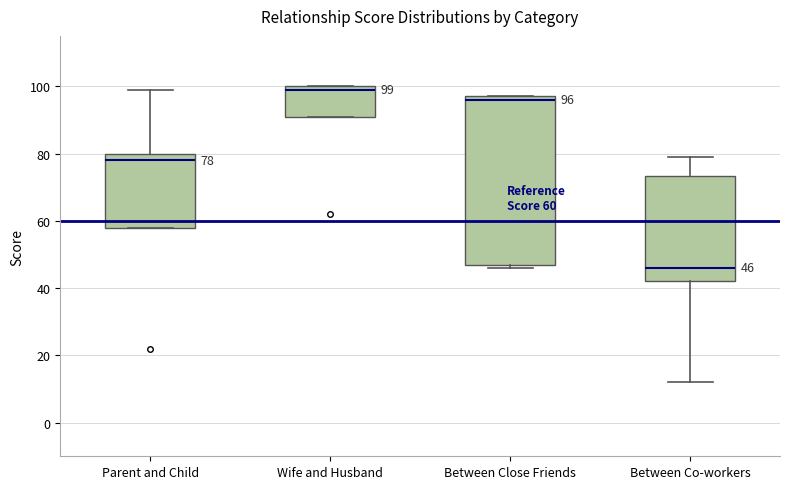

Which box's median line is the highest?

Wife and Husband